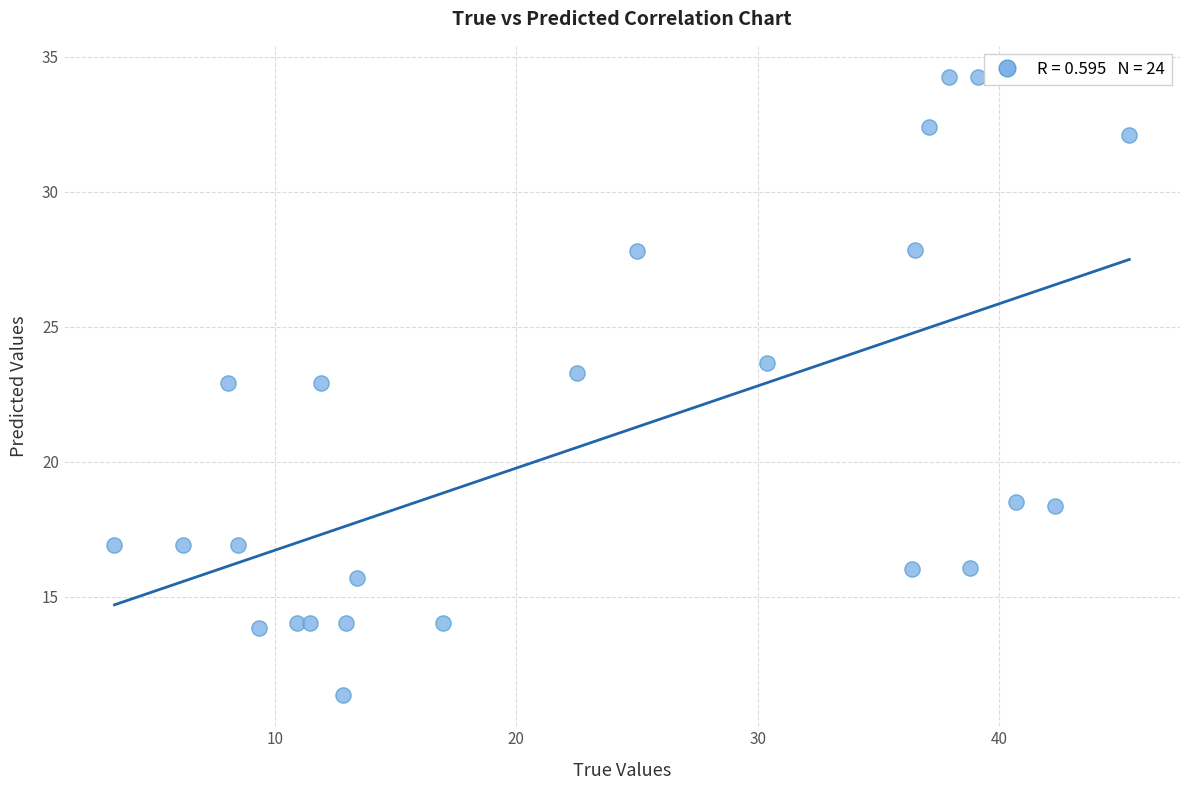

What is the range of X values (max minus min)?

42.0